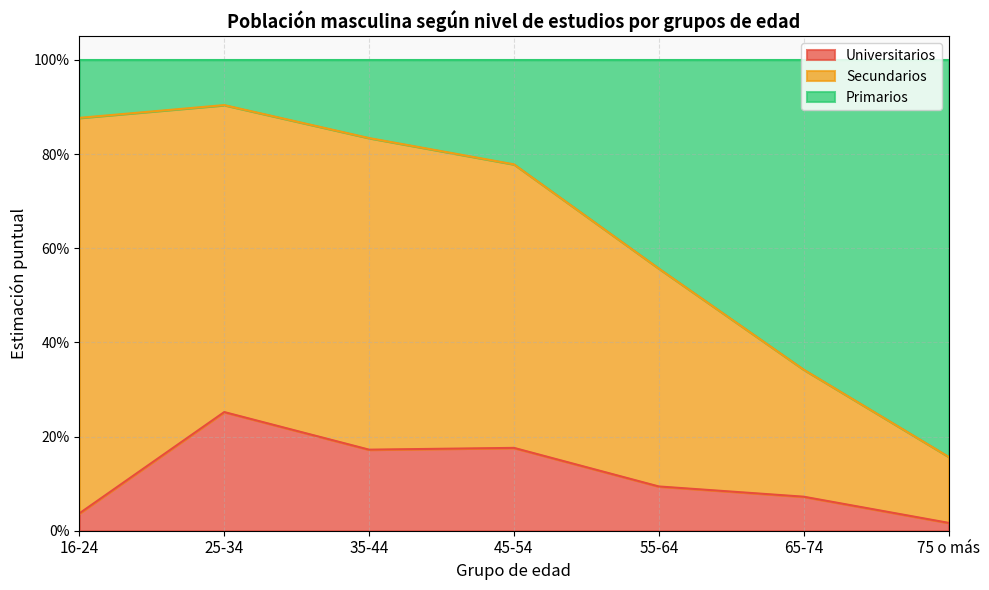

Does the chart display data point markers on the line(s)?

No